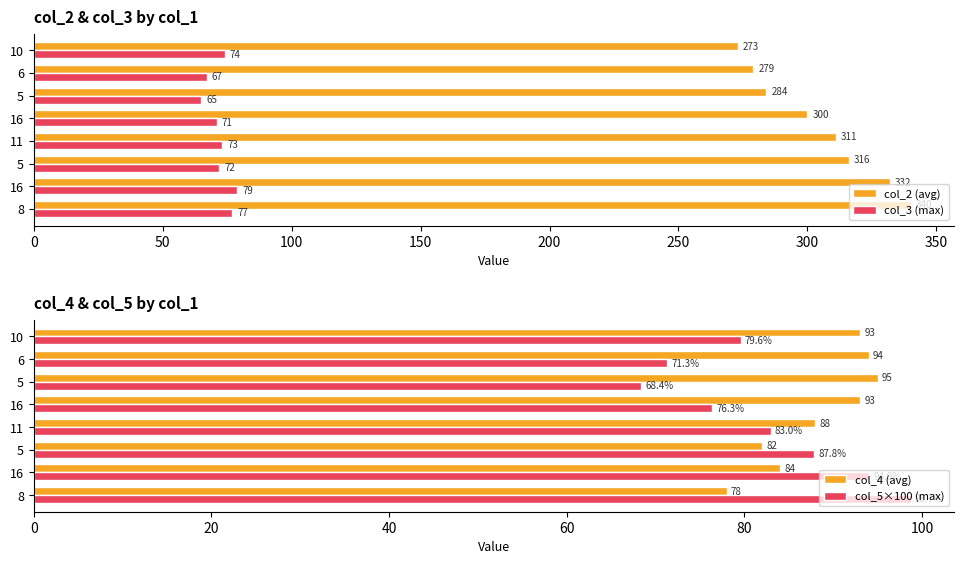

What is the greatest value displayed?

340.0